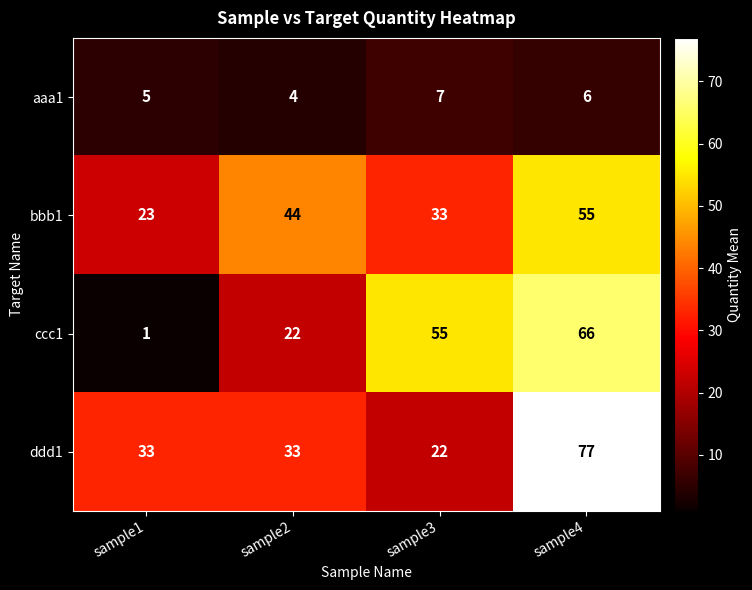

At which category does the chart reach its peak across all series?

sample4